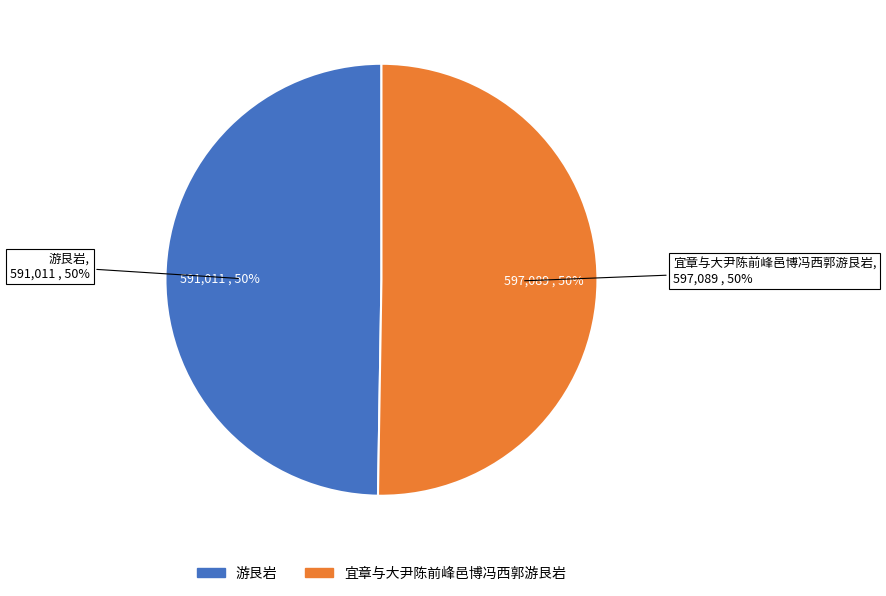

How many segments does this pie chart have?

2